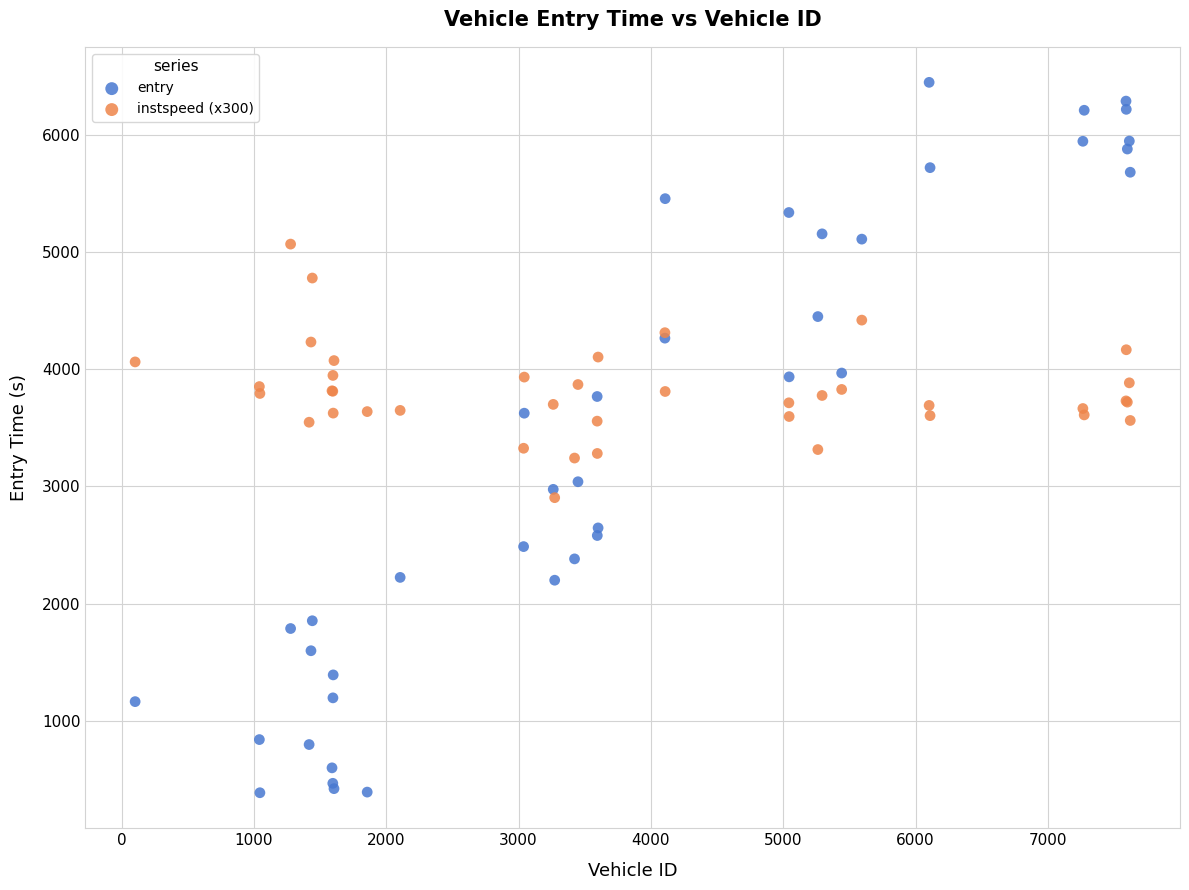

Which series contains the lowest Y value?

entry